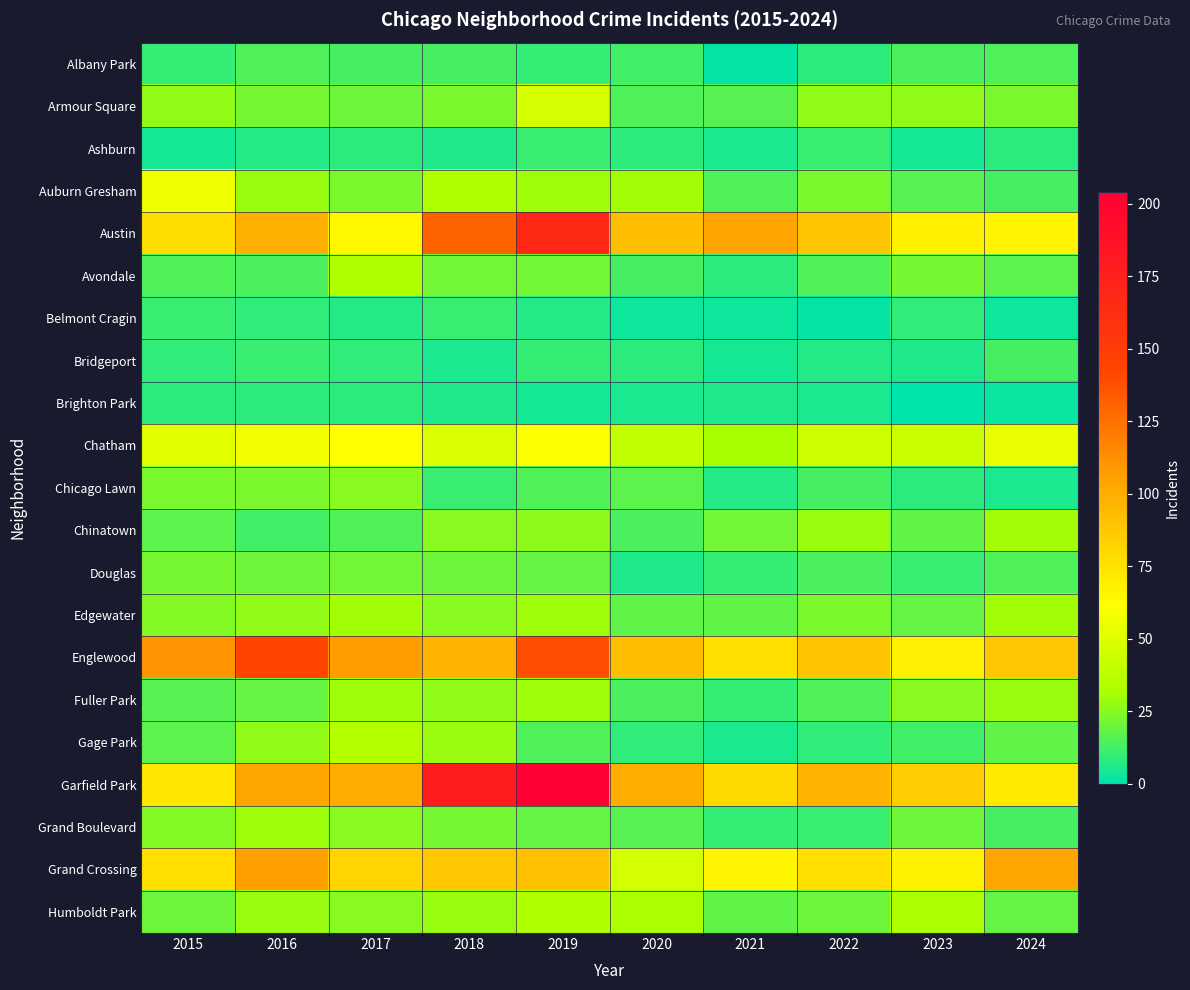

Which label corresponds to the largest value in the chart?

2019